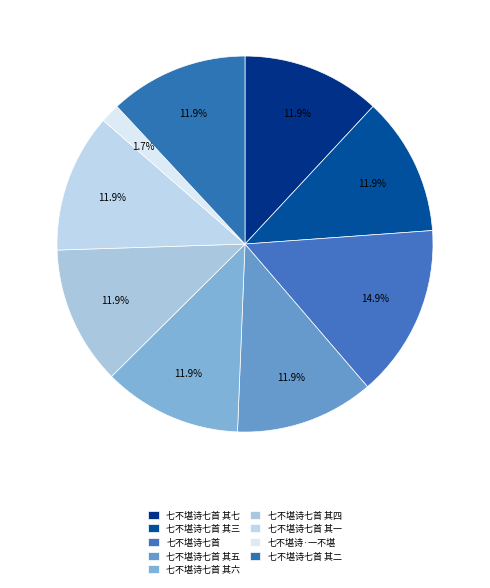

True or false: 七不堪诗七首 其一 accounts for 12% of the total.

True